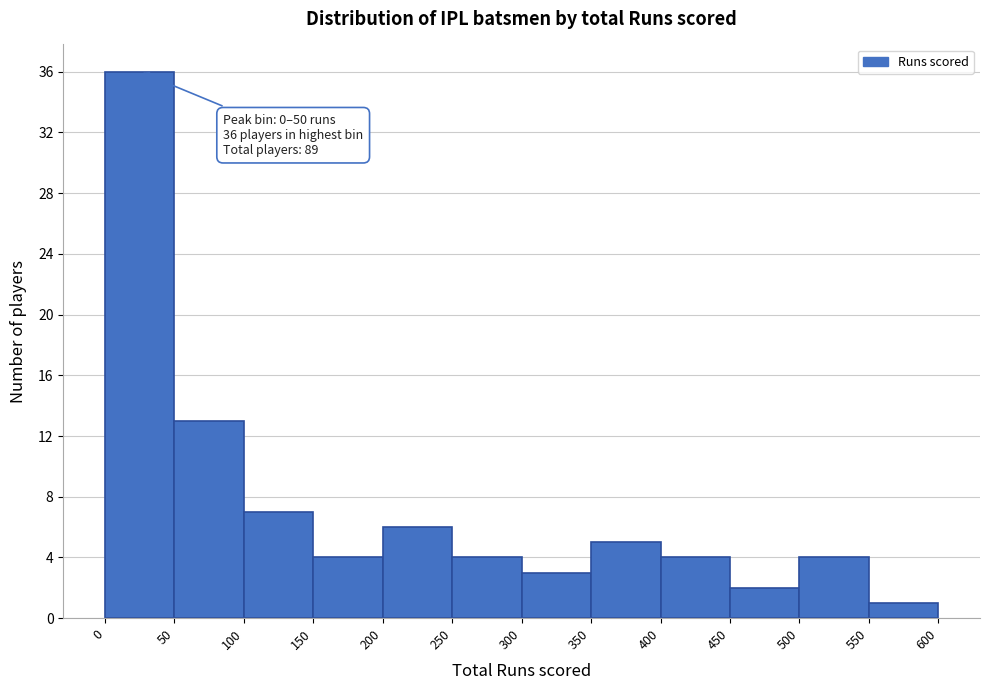

Which range on the x-axis has the tallest bar?

0 to 50